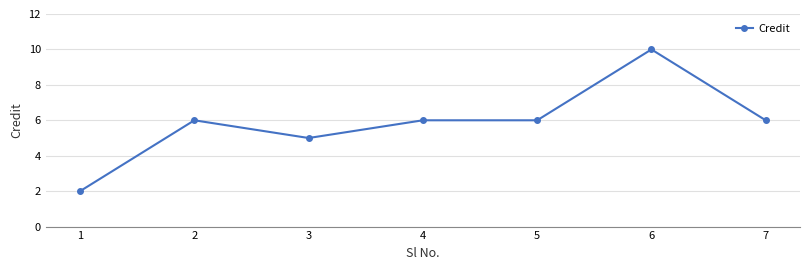

Where is the first local minimum?

3